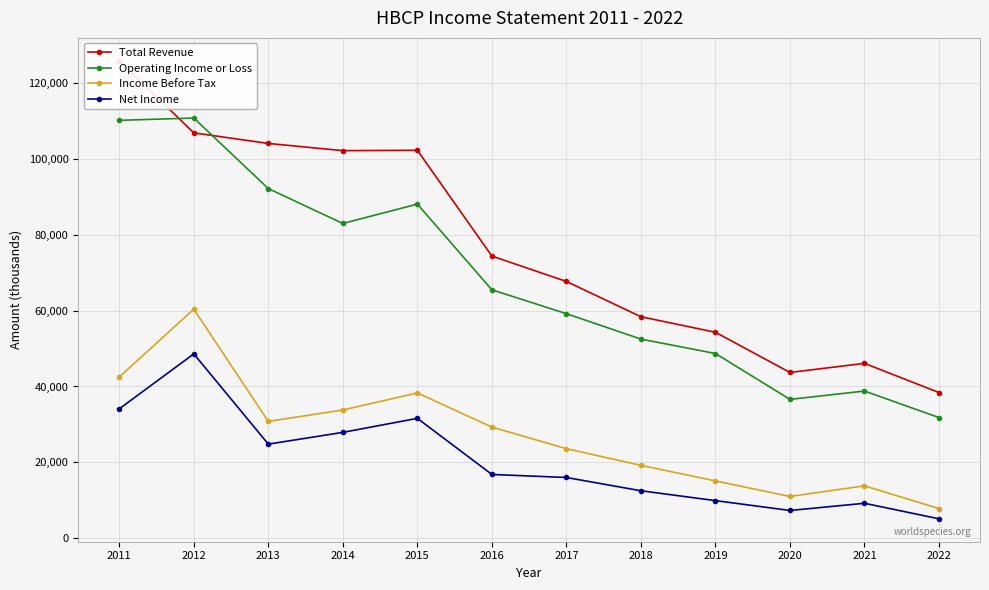

What value does the Operating Income or Loss series have at 2012?

110800